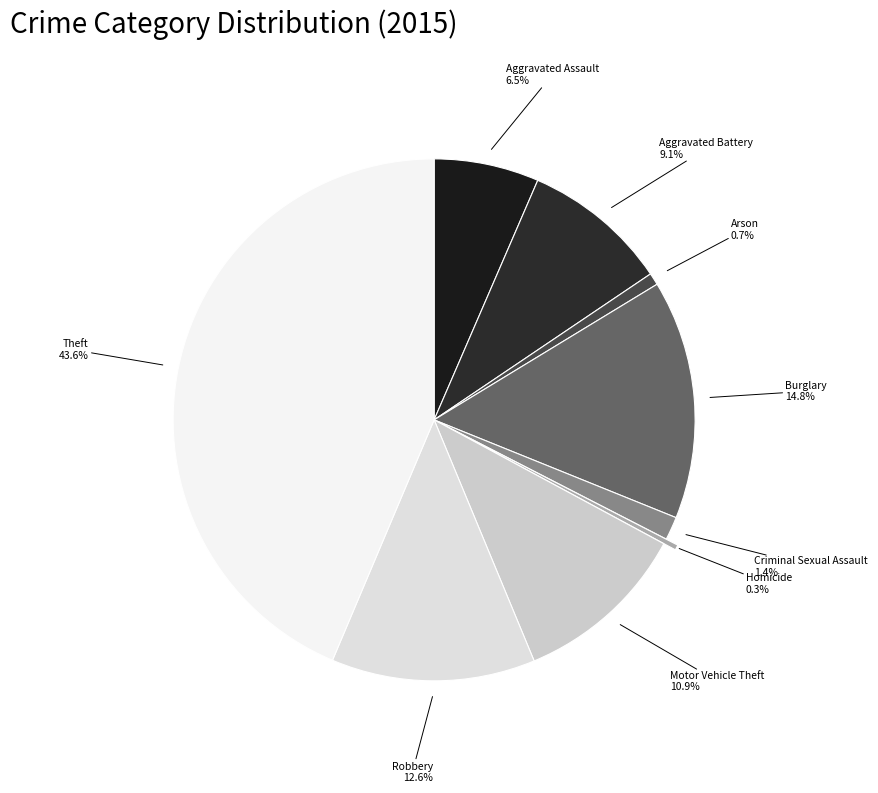

To the nearest percent, what is the difference between the Homicide and Motor Vehicle Theft slice percentages?

11%